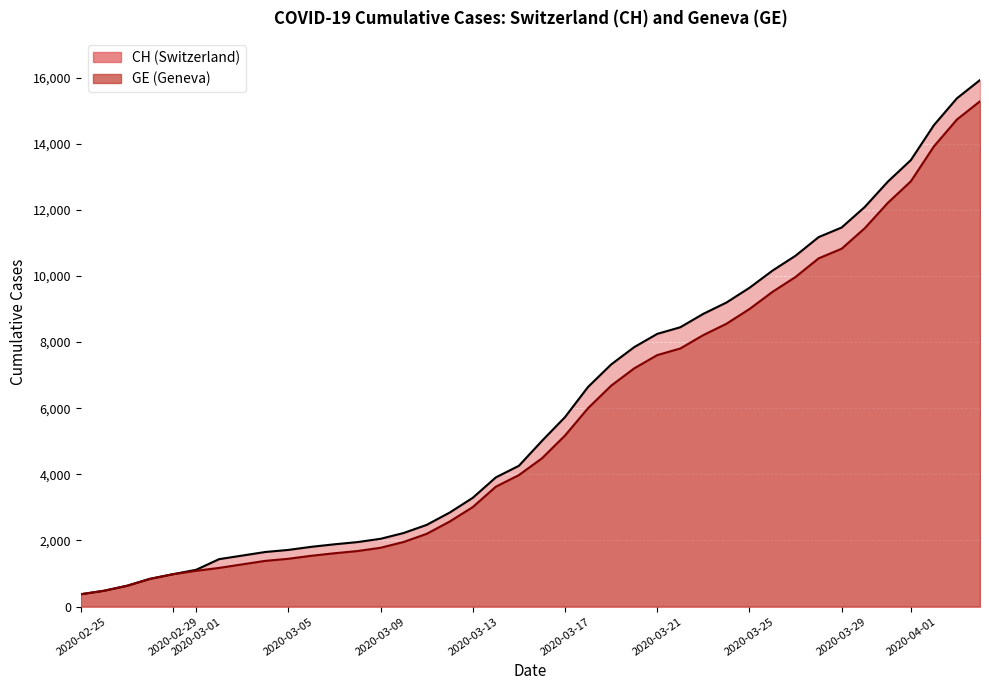

Which series has the widest spread of values?

CH